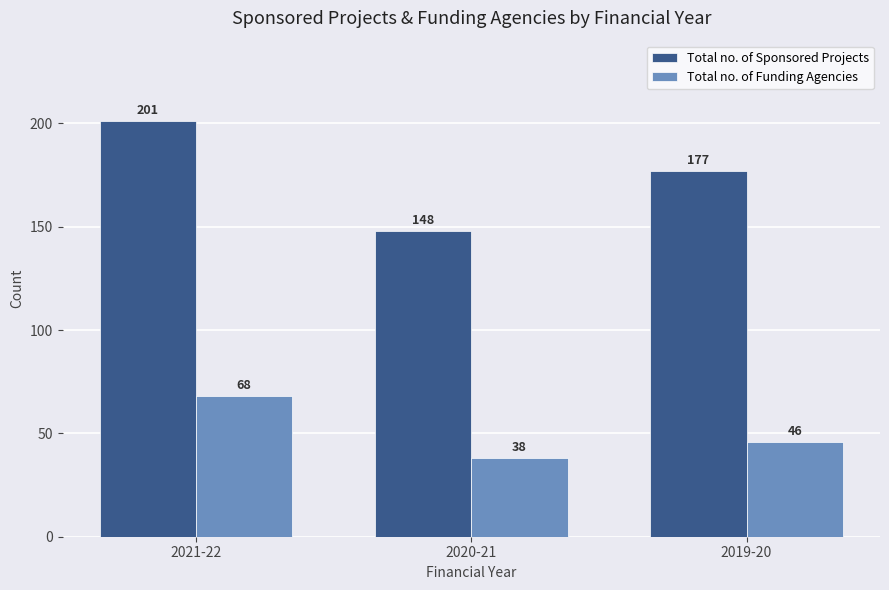

What is the spread (max minus min) of values at 2021-22?

133